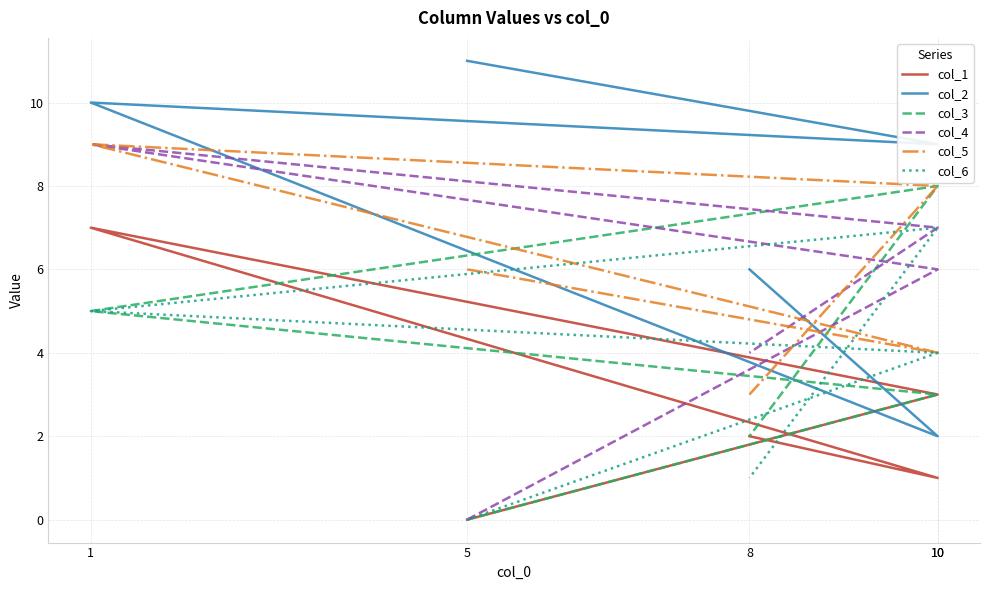

Which has a higher value, 10 or 5?

10